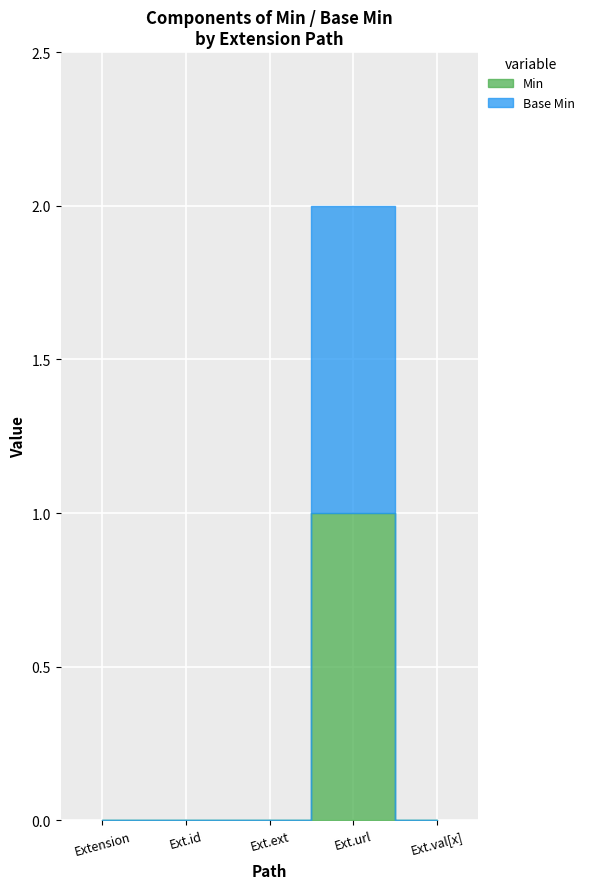

How many positive values does the Min series have?

1